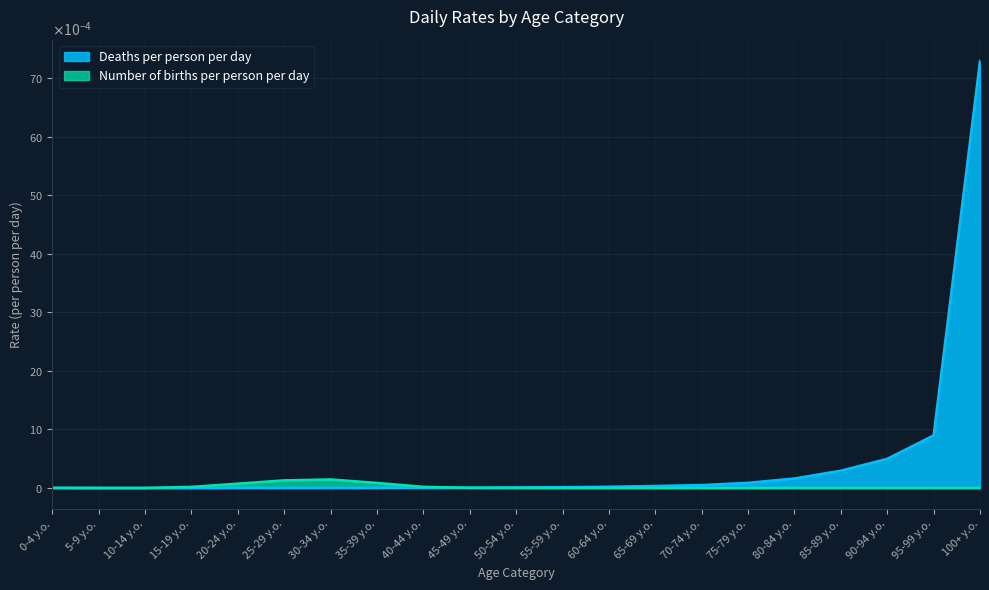

In Deaths per person per day, how many points are lower than both neighbors (excluding endpoints)?

1